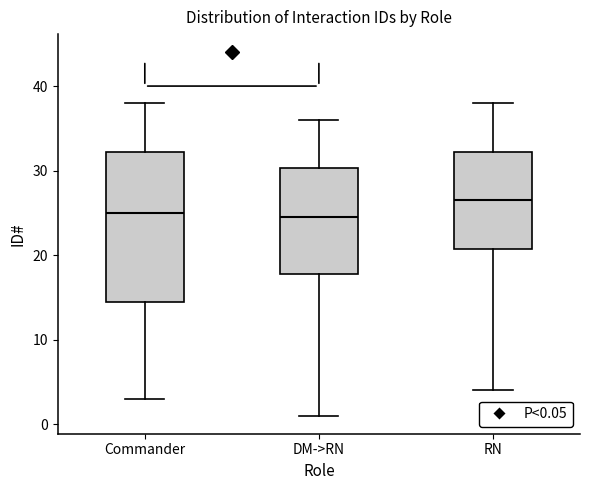

Where does the lower whisker of the box for Commander end on the y-axis? The values are not printed on the chart, so give them approximately, as read against the axis.

3